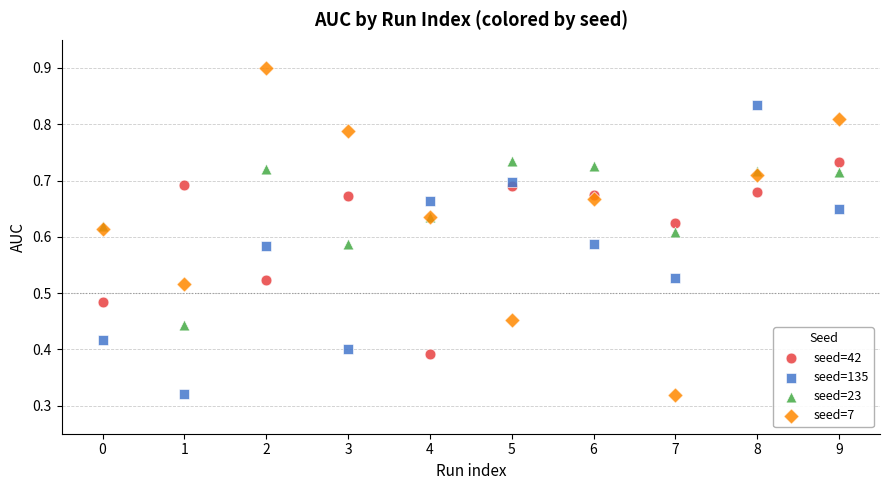

Which series has the widest spread of Y values?

seed=7